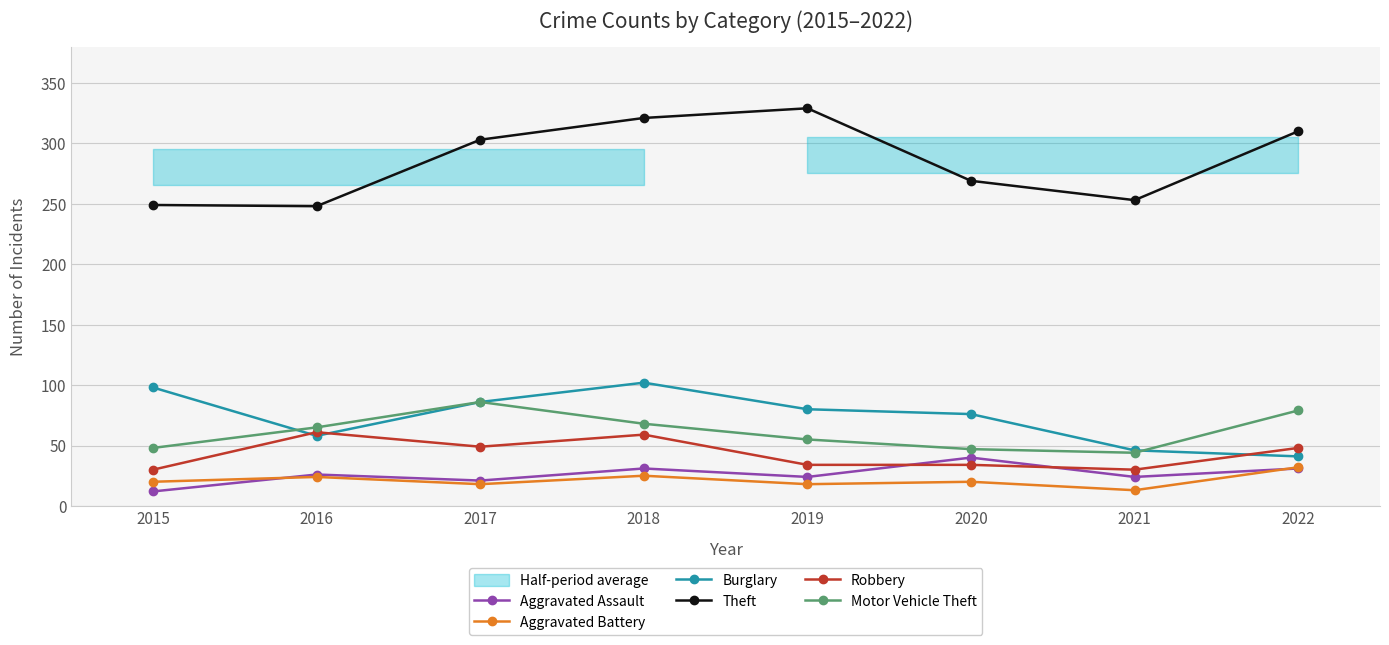

What value does the Theft series have at 2020, to the nearest 10?

270